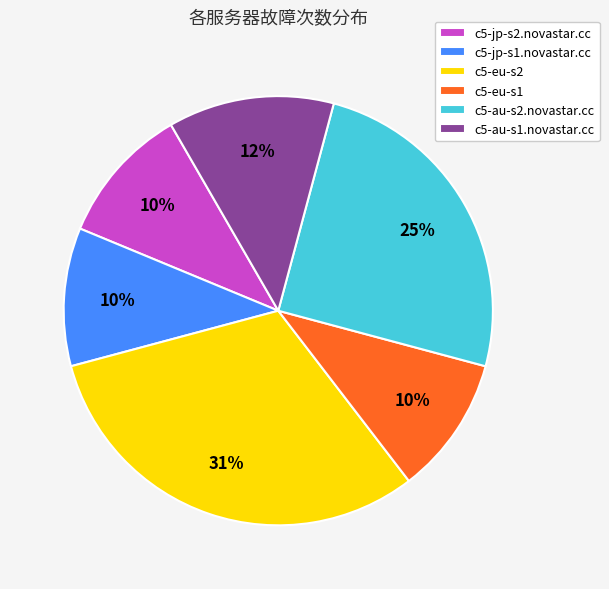

How many slices are in this pie chart?

6